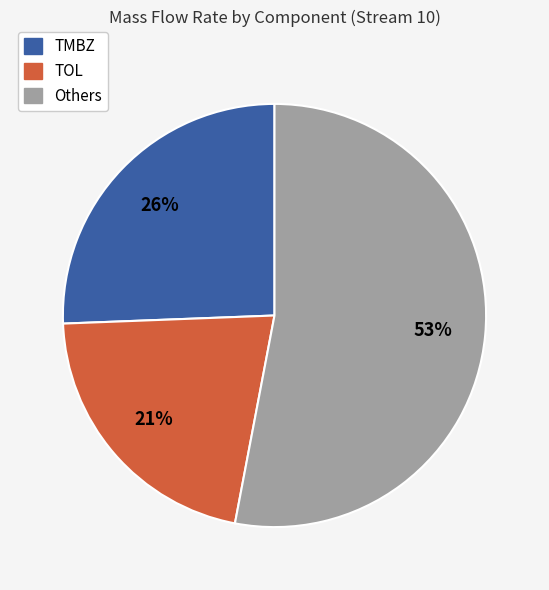

Which slice is the largest?

Others